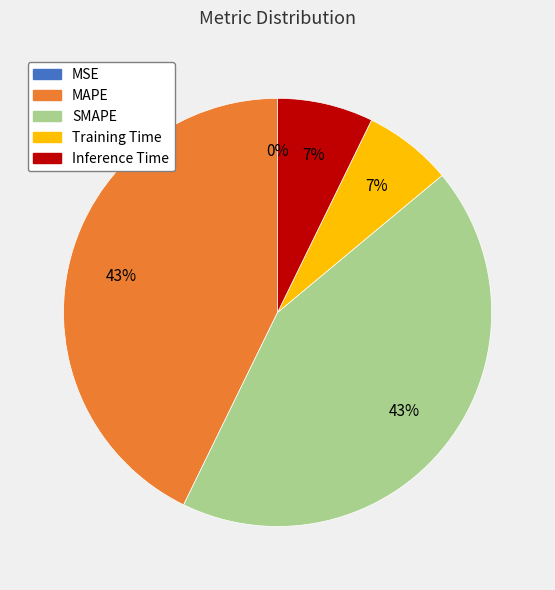

To the nearest percent, what is the difference between the largest and smallest slice percentages?

43%